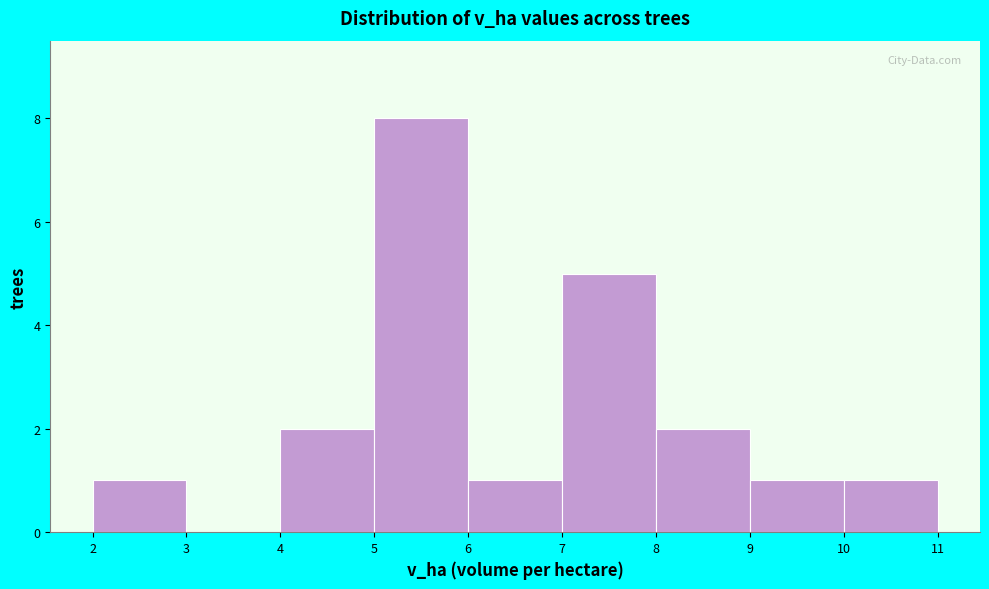

Reading left to right, list every bar in this chart as the range it spans on the x-axis followed by its height. The values are not printed on the chart, so give them approximately, as read against the axis.

2 to 3: 1
3 to 4: 0
4 to 5: 2
5 to 6: 8
6 to 7: 1
7 to 8: 5
8 to 9: 2
9 to 10: 1
10 to 11: 1